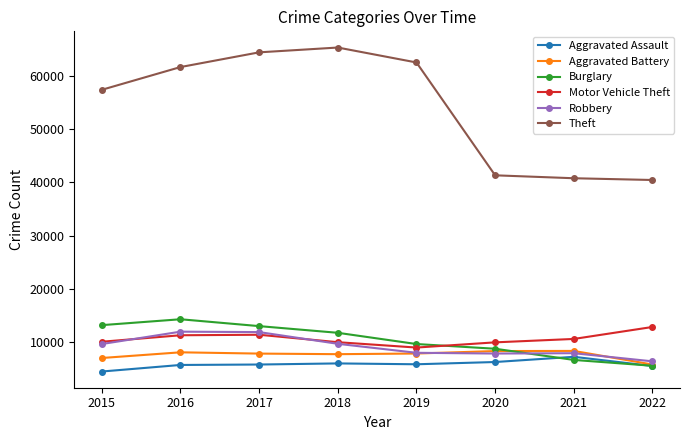

Which series has the largest range (max minus min)?

Theft